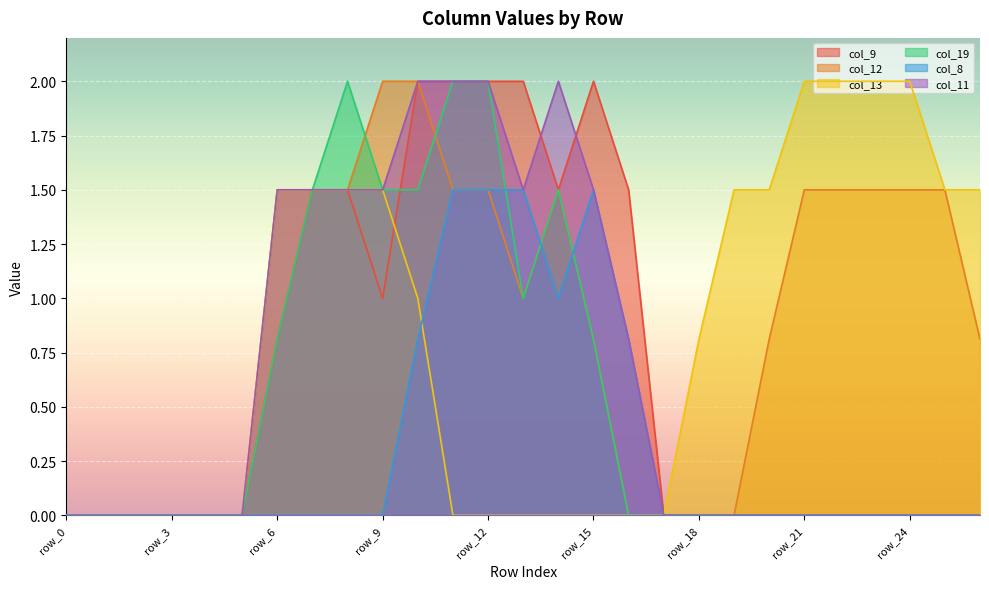

How many lines are shown in the chart?

6